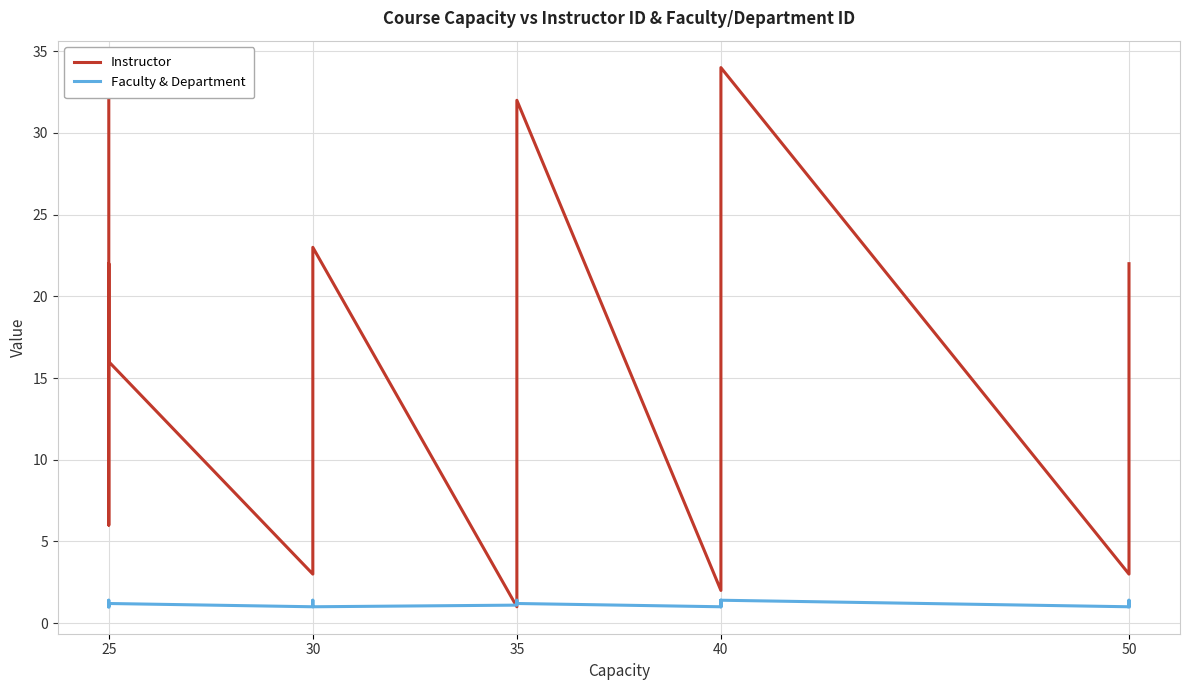

The Instructor series shows 6.1 at 30. True or false?

False